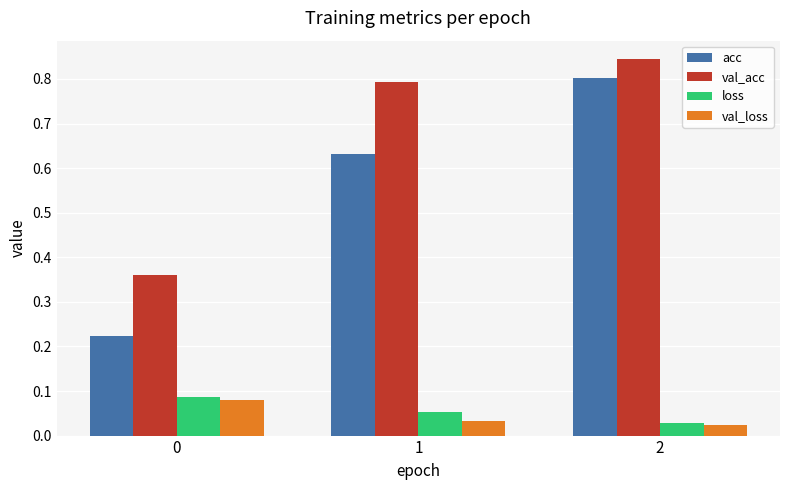

At how many categories does at least one series exceed 0?

3